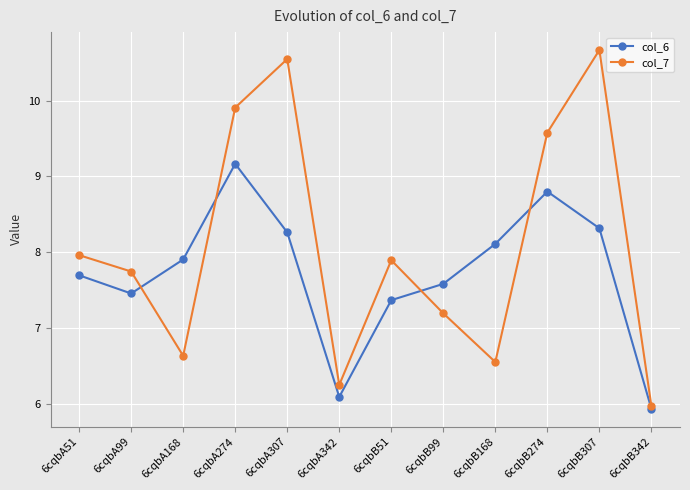

True or false: col_7 has more than 2 interior local peaks.

True